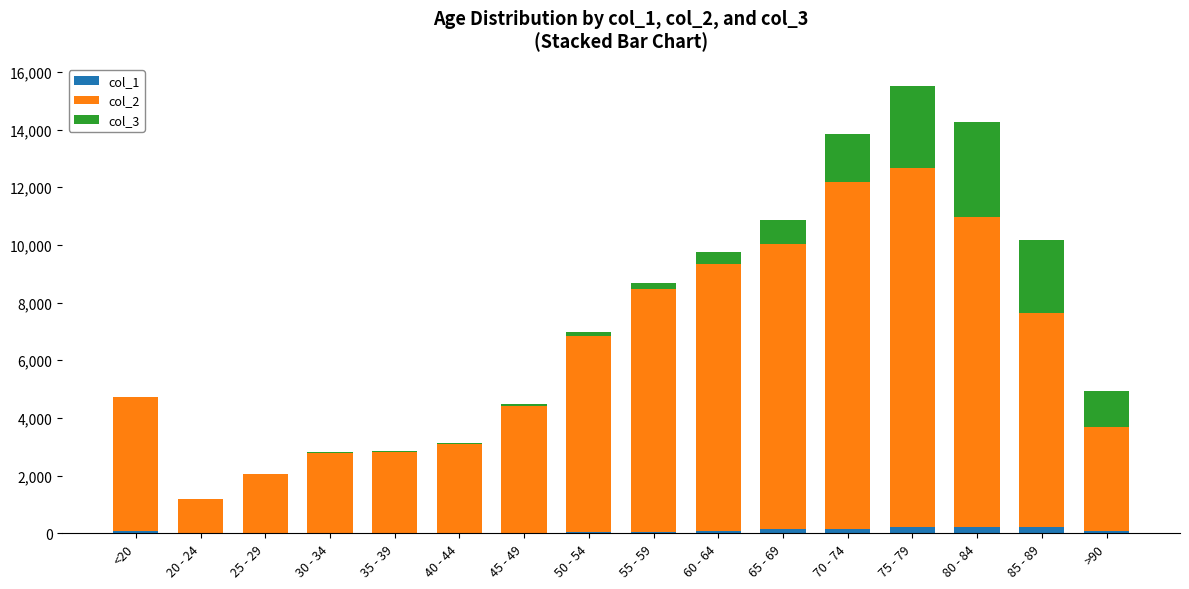

At which category is the sum across all series the highest?

75 - 79